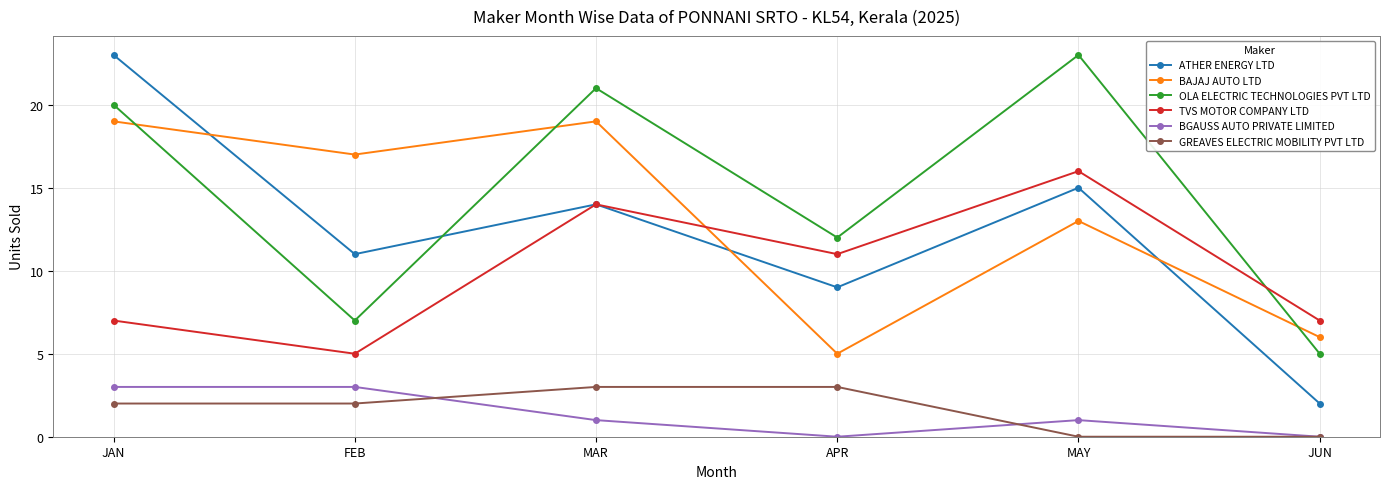

What is the average value of the TVS MOTOR COMPANY LTD series?

10